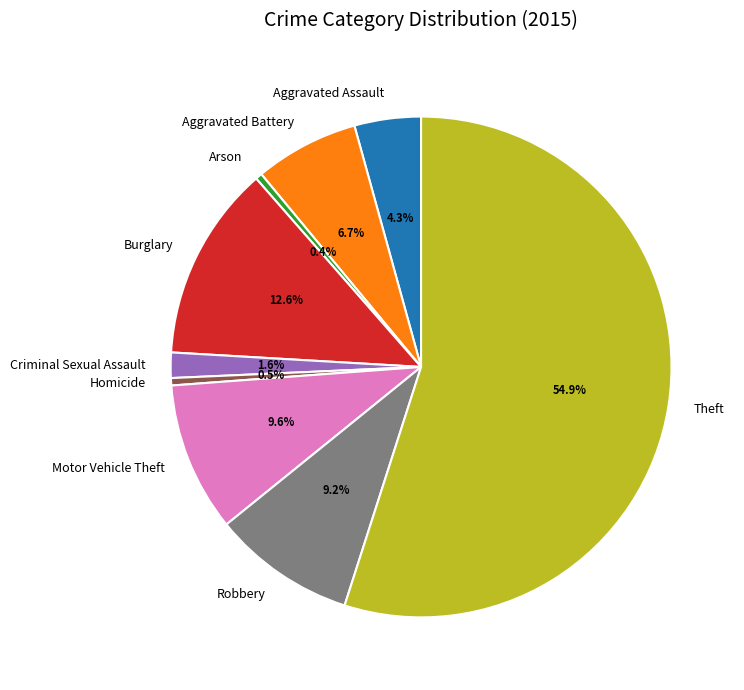

What percentage is the Motor Vehicle Theft slice, to the nearest percent?

10%